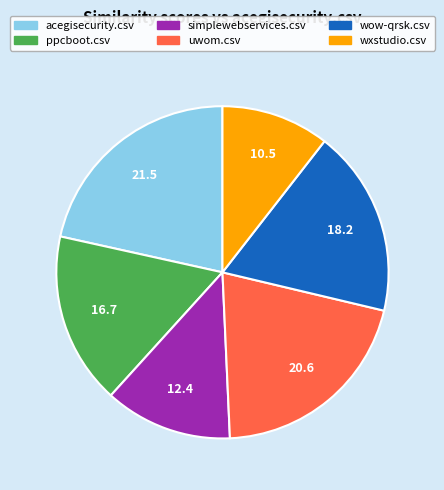

Is the sum of ppcboot.csv and simplewebservices.csv greater than half?

No